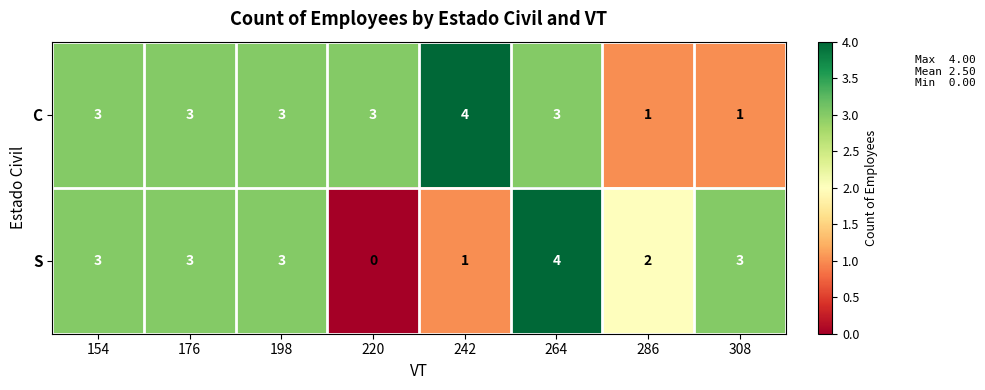

The value of S at 308 is 1. True or false?

False